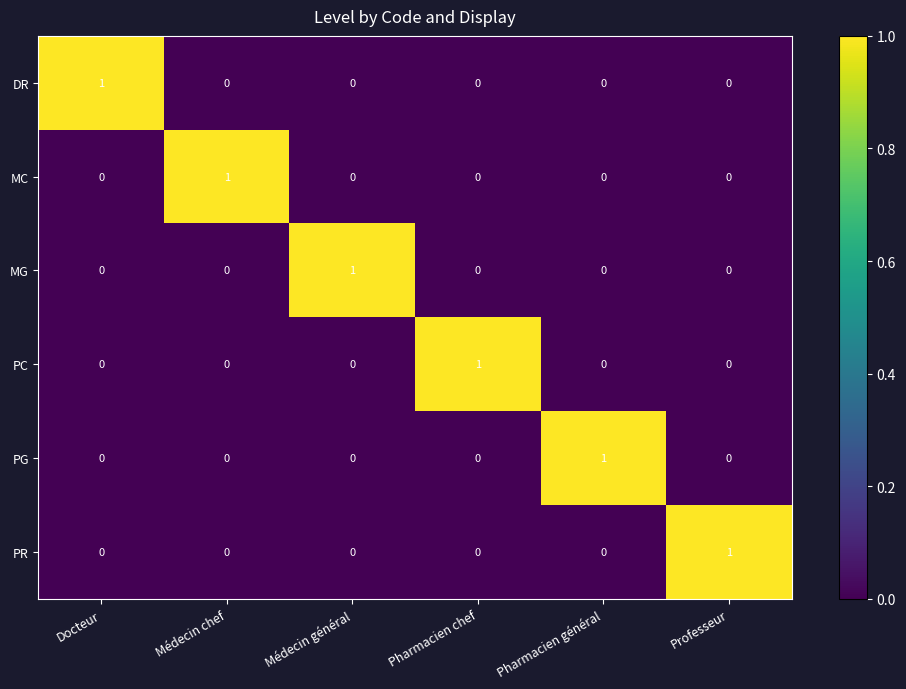

At how many categories does at least one series exceed 0?

6